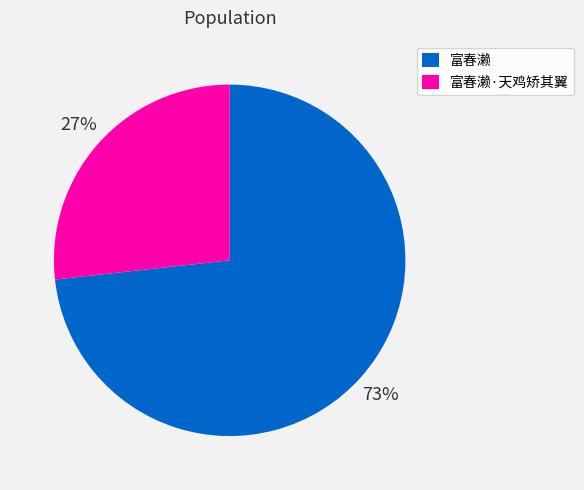

Do 富春濑 and 富春濑·天鸡矫其翼 together represent more than half of the pie?

Yes